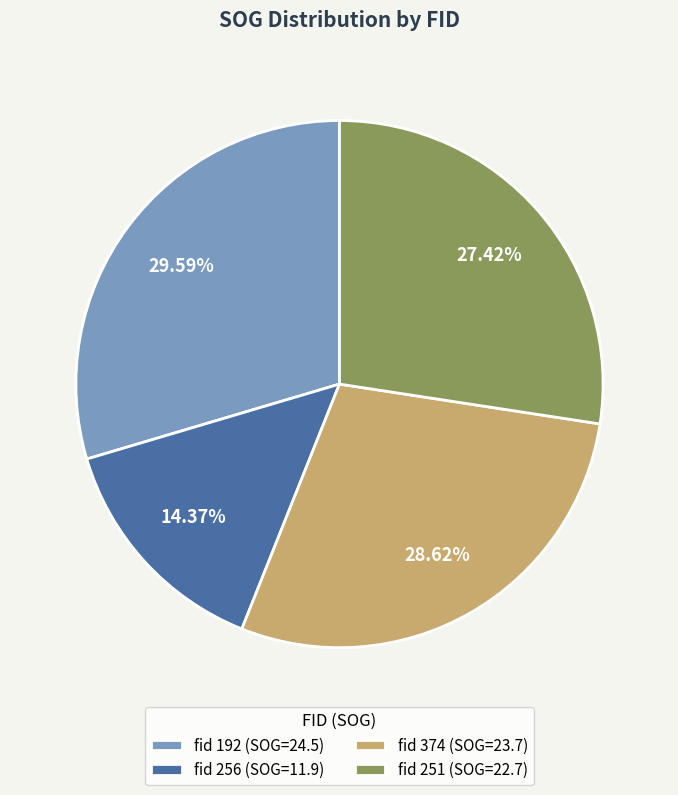

Approximately how many times larger is the value at fid 374 (SOG=23.7) compared to fid 192 (SOG=24.5)?

1.0